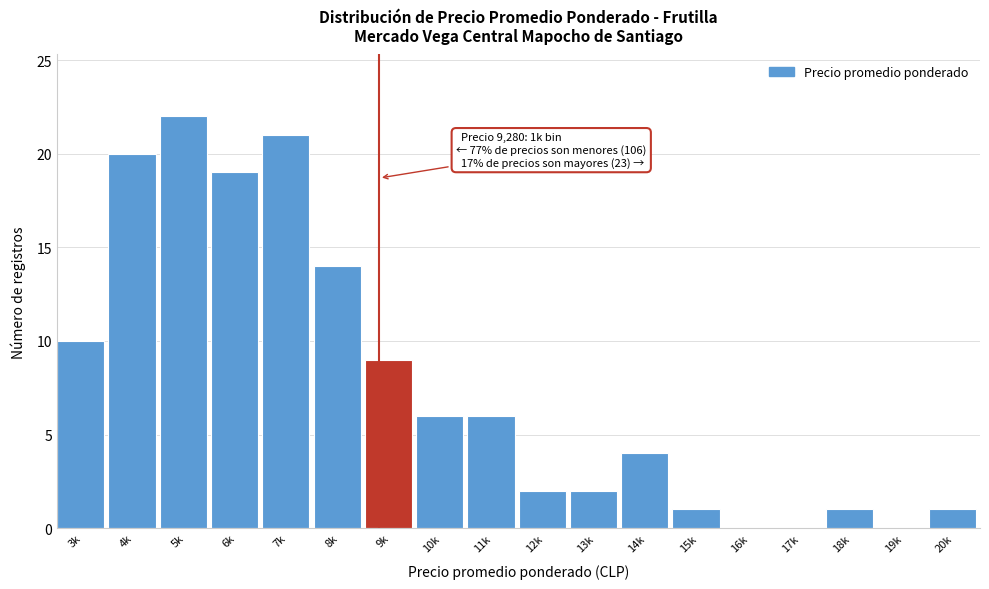

Reading left to right, list all the values displayed in this chart.

3k=10	4k=20	5k=22	6k=19	7k=21	8k=14	9k=9	10k=6	11k=6	12k=2	13k=2	14k=4	15k=1	16k=0	17k=0	18k=1	19k=0	20k=1